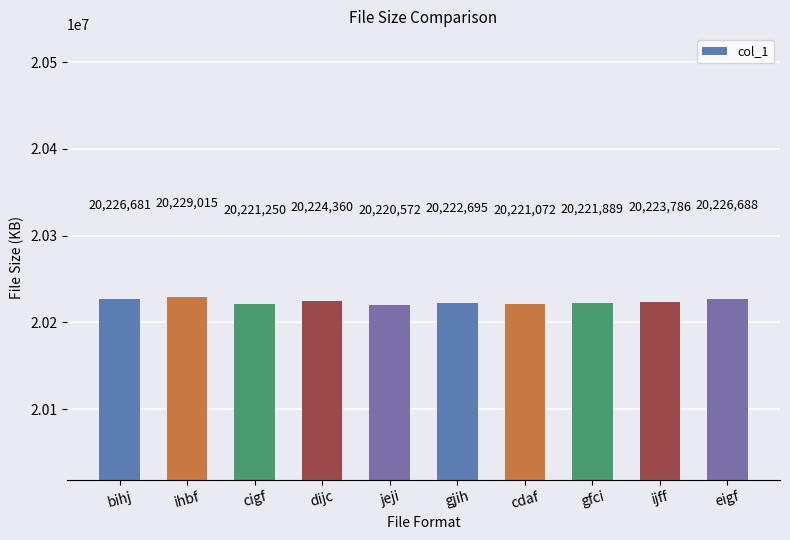

Is it true that the value at cigf is 20221250?

True